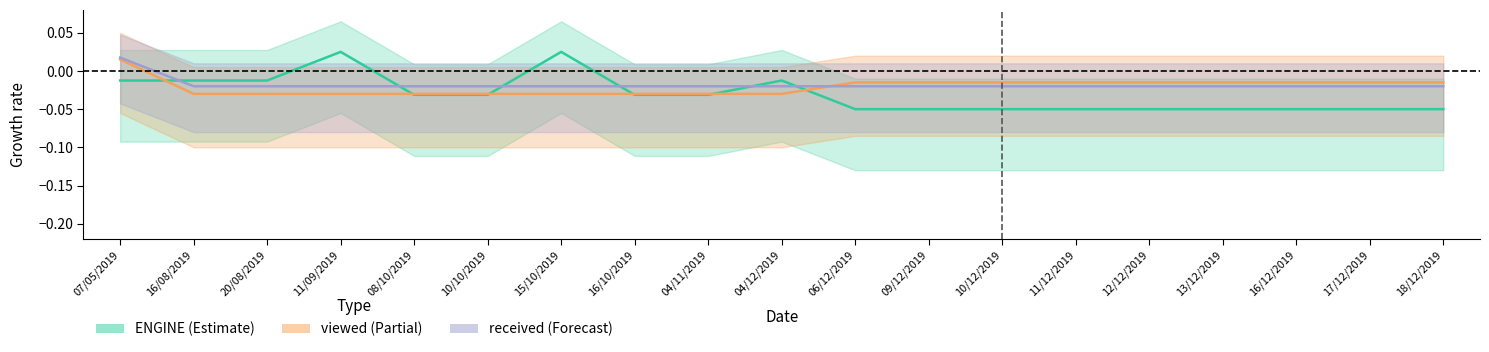

At which category is the sum across all series the highest?

07/05/2019